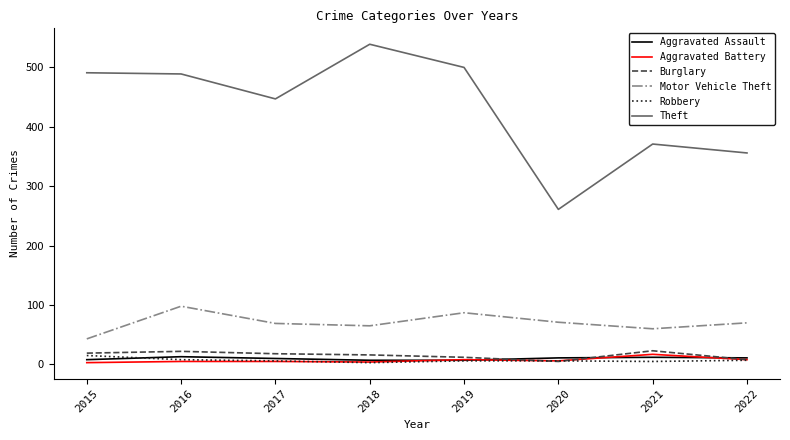

True or false: Theft and Motor Vehicle Theft intersect in this chart.

False